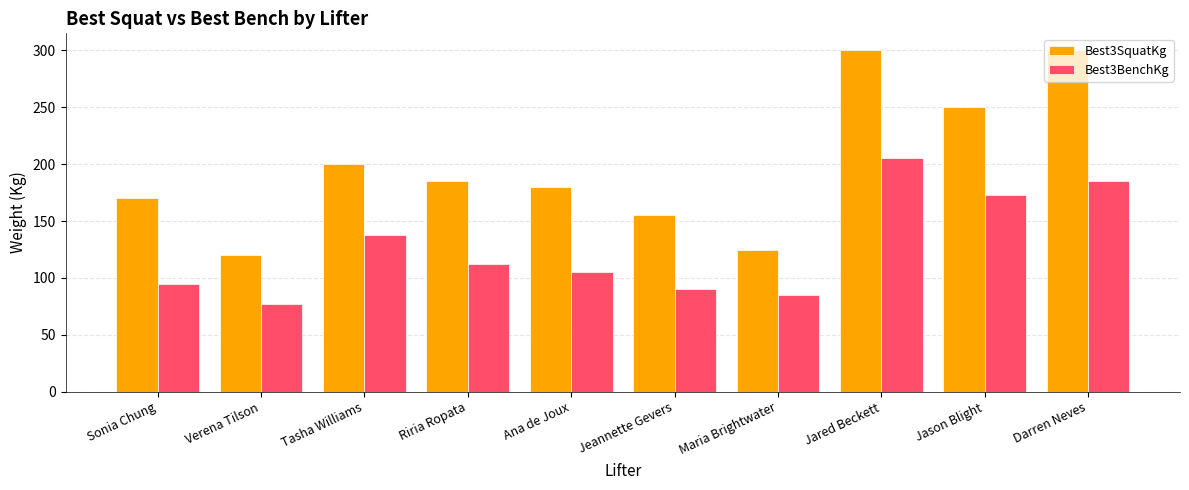

Which series has the largest range (max minus min)?

Best3SquatKg